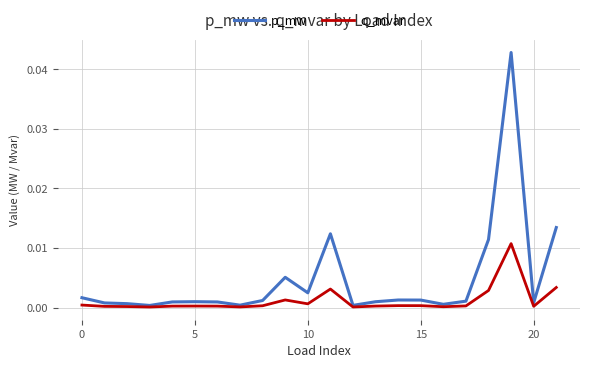

Which series has the widest spread of values?

p_mw